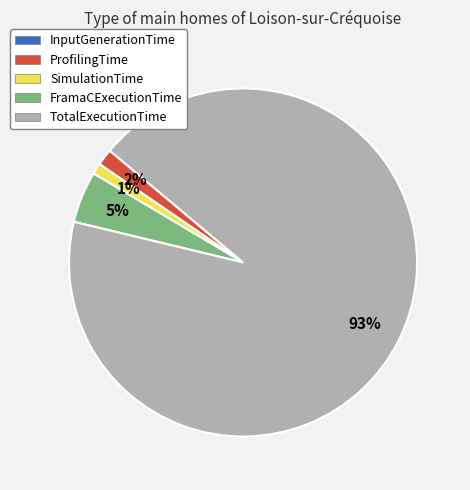

To the nearest percent, what portion does SimulationTime represent?

1%